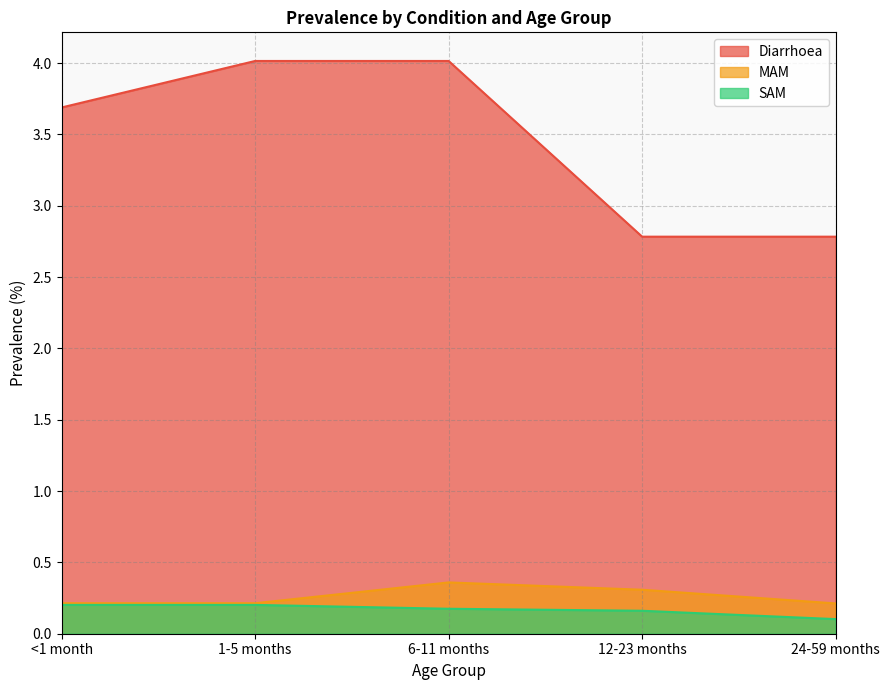

Between 24-59 months and 6-11 months, which is larger?

6-11 months